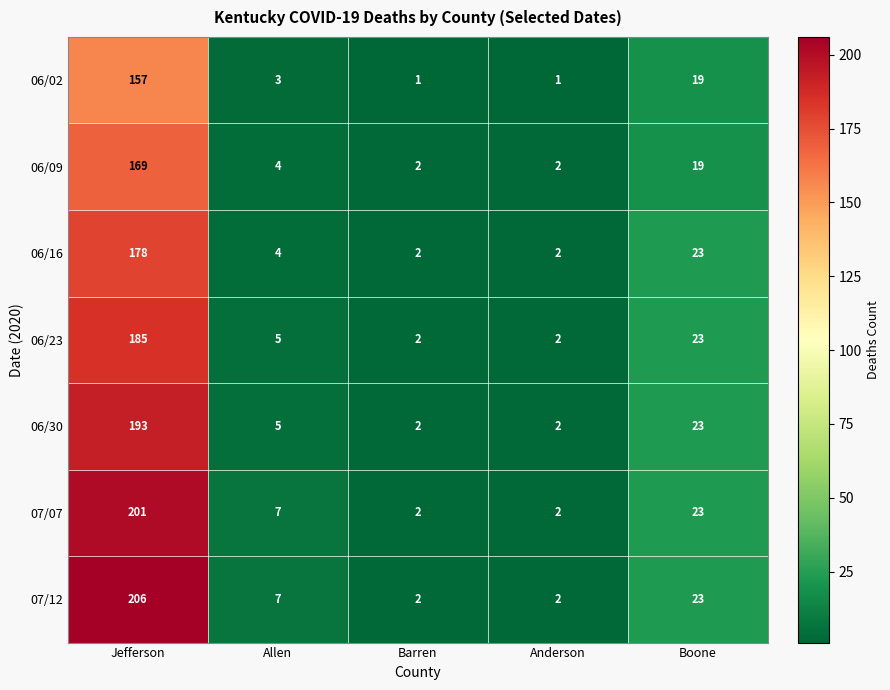

What is the sum of all 06/09 values?

196